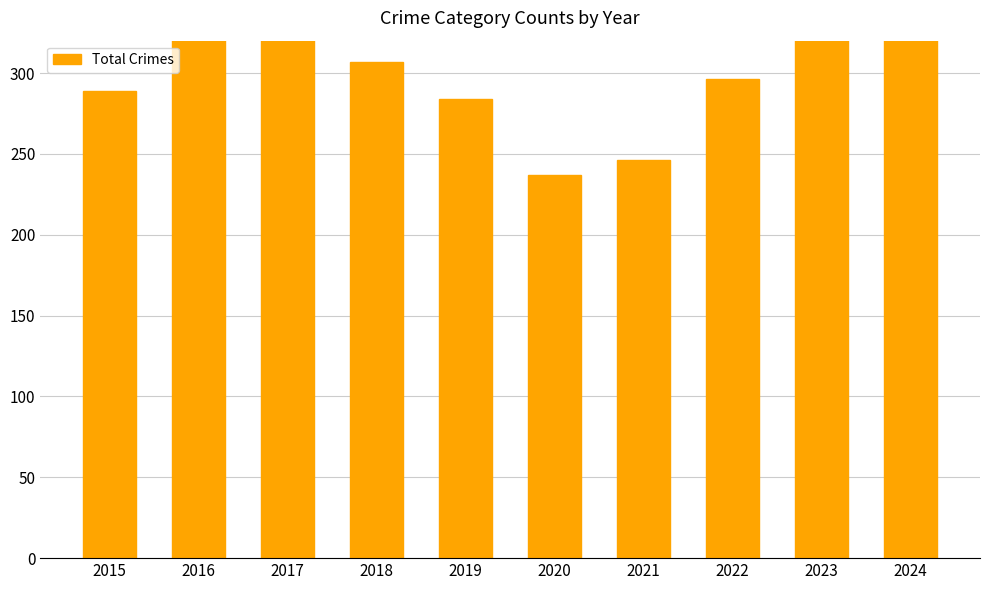

Reading right to left, extract all data points from this chart.

2024=350	2023=439	2022=296	2021=246	2020=237	2019=284	2018=307	2017=371	2016=362	2015=289